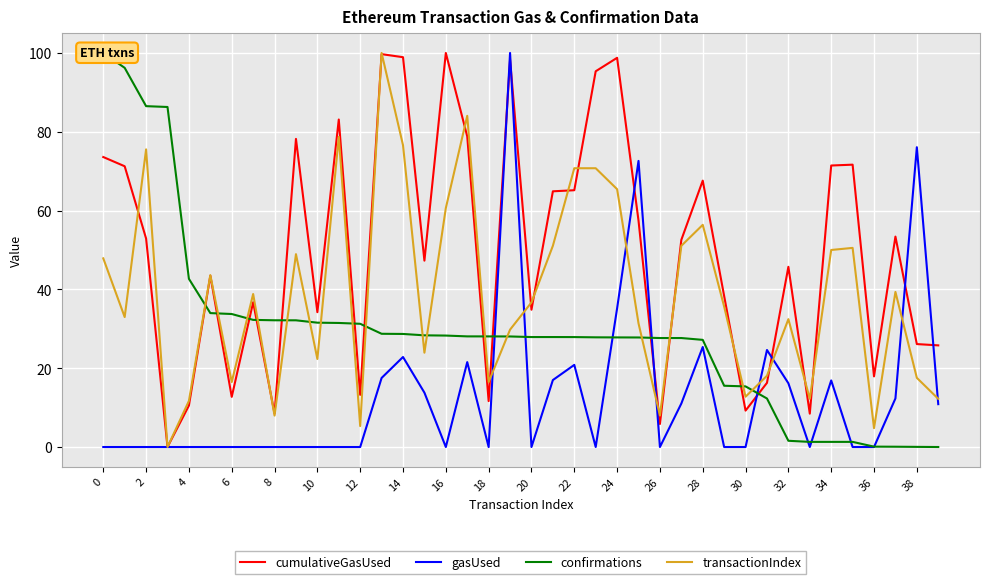

What is the value of the transactionIndex point at the 40th from the left?

12.2